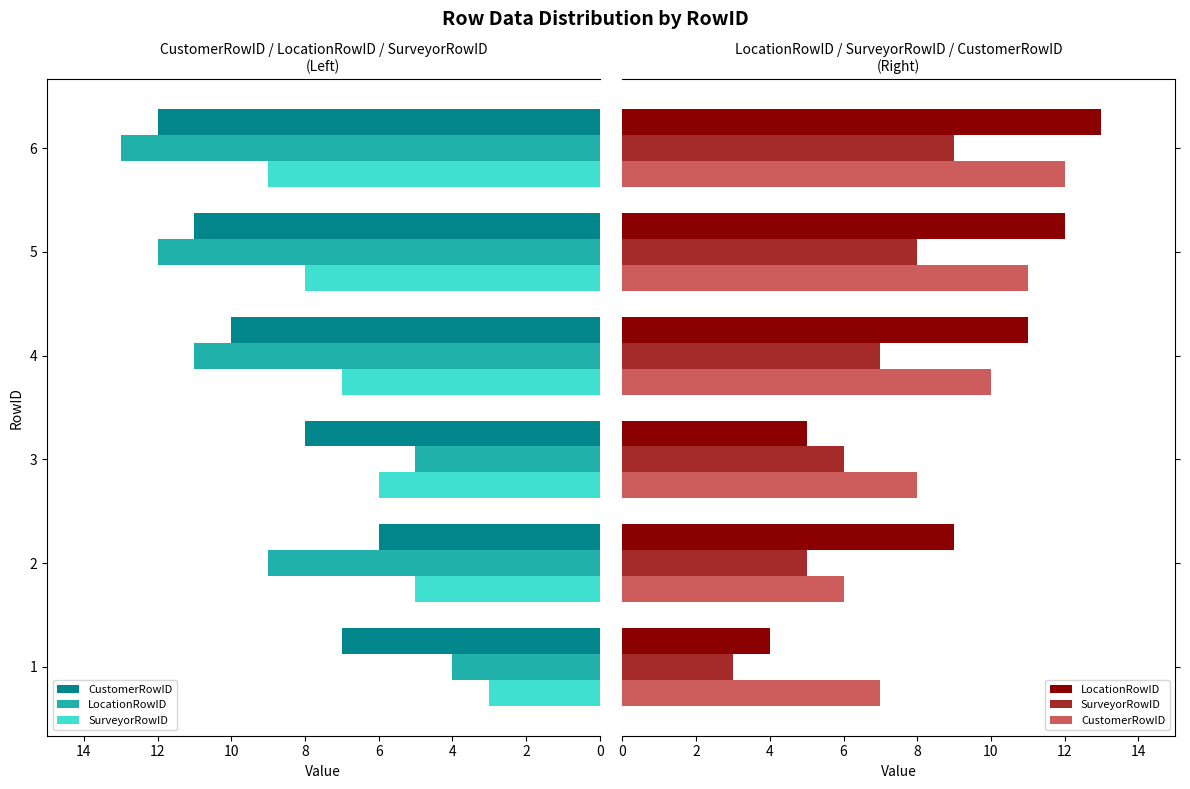

Count the CustomerRowID values in the range 7 to 11.

4